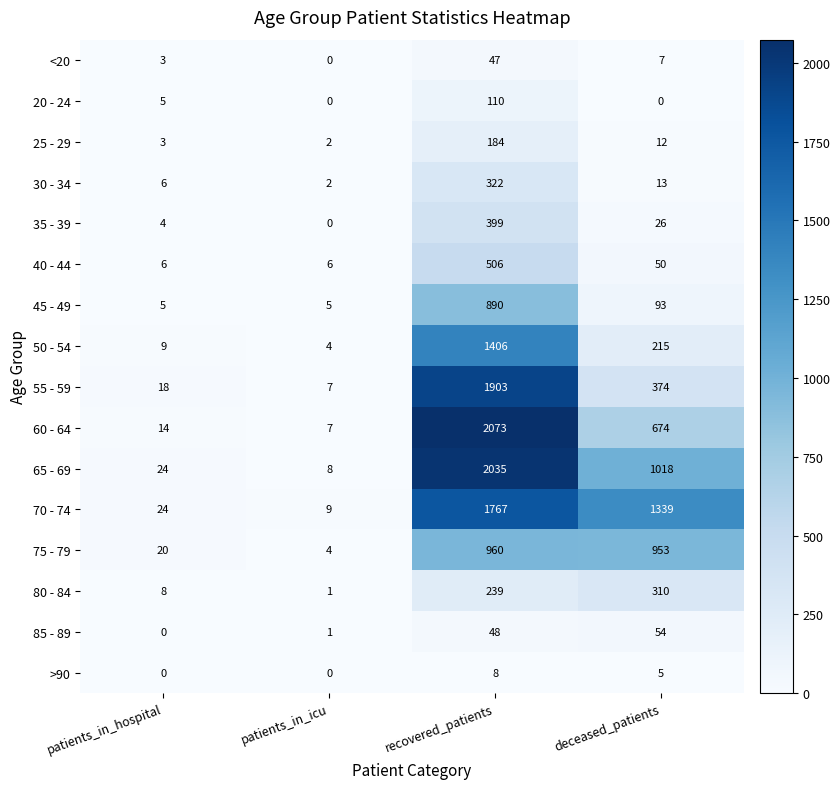

Is the value of 30 - 34 at patients_in_hospital greater than the value of 35 - 39 at patients_in_hospital?

Yes